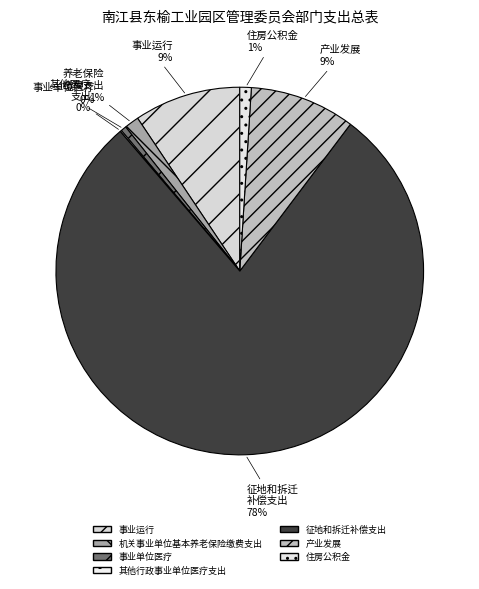

Is there a majority slice in this chart?

Yes